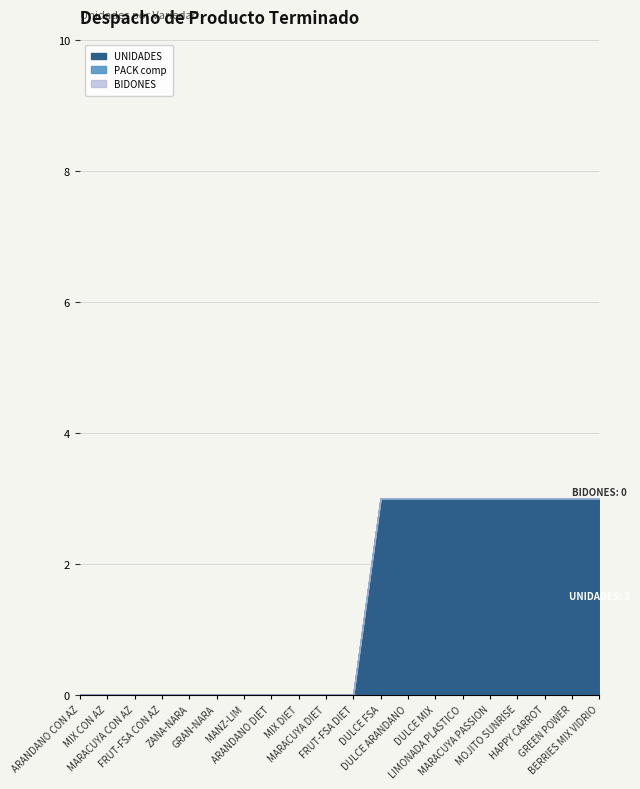

Does the chart have visible grid lines?

Yes